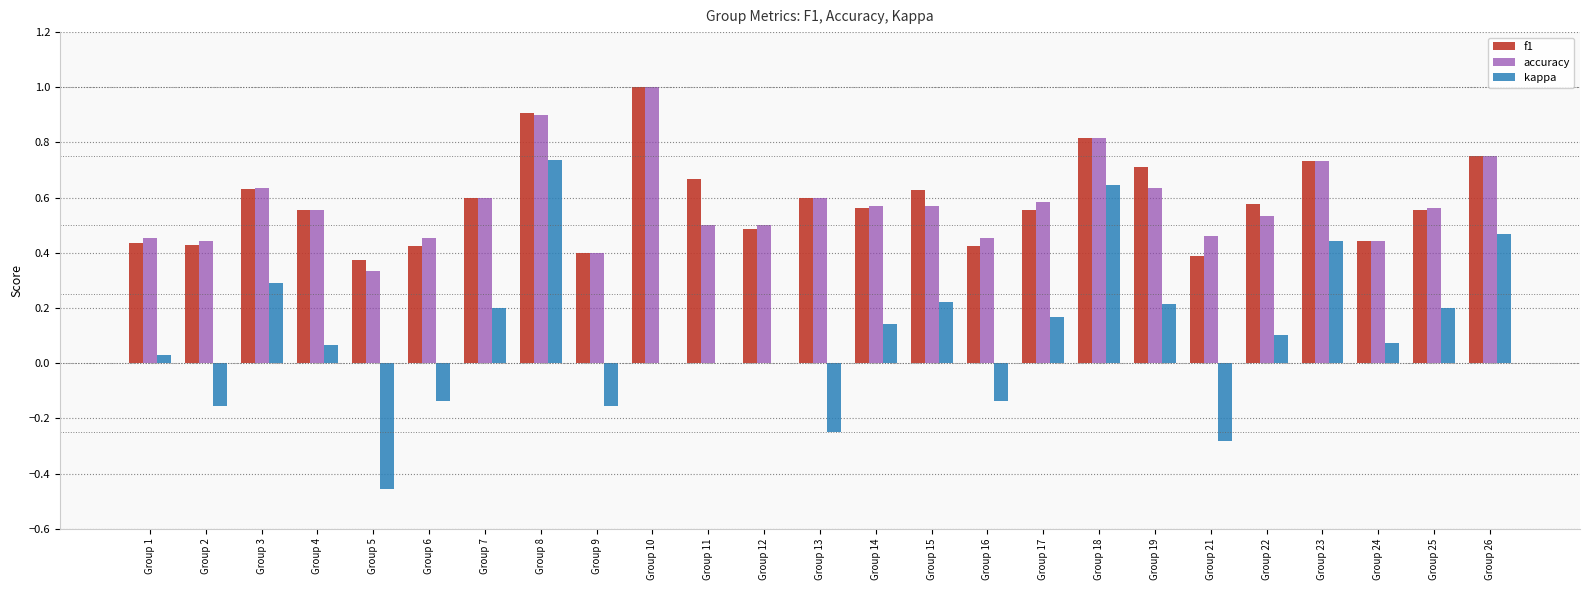

What is the sum of all kappa values?

2.4